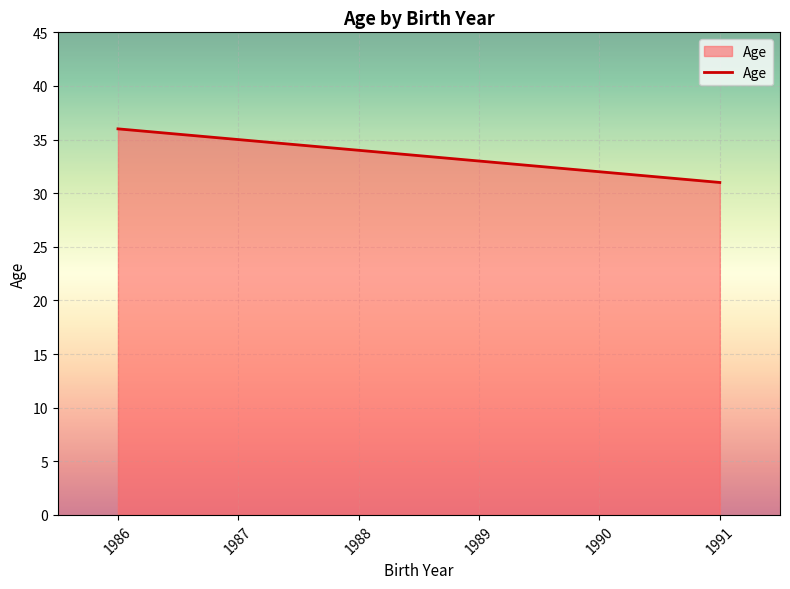

Which category has the highest value across all series?

1986